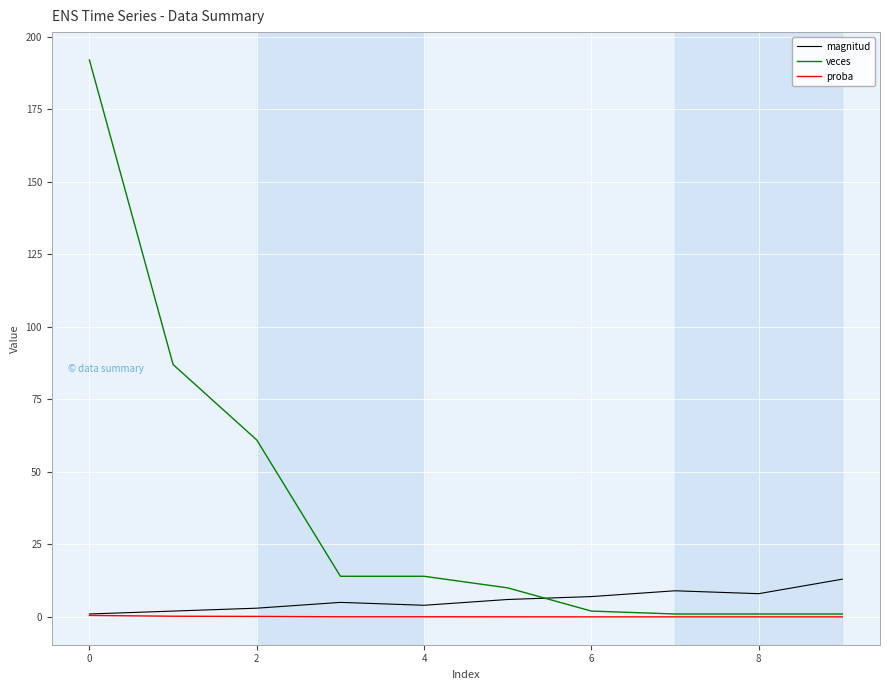

Which series has the widest spread of values?

veces